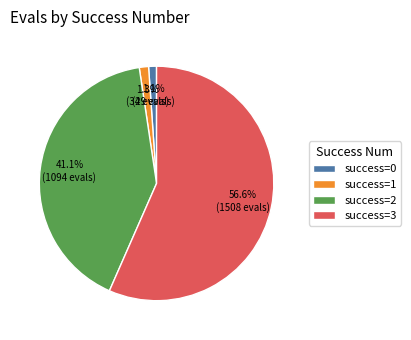

Is the sum of success=2 and success=3 greater than half?

Yes